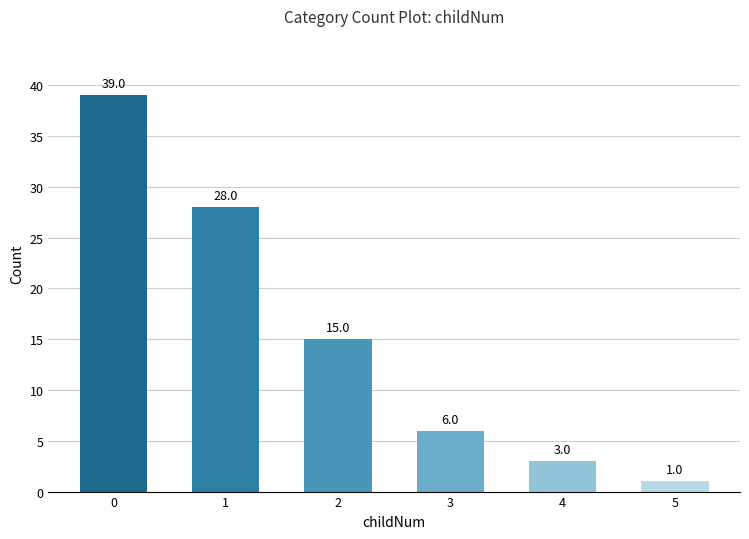

What is the sum of the values at 5 and 2?

16